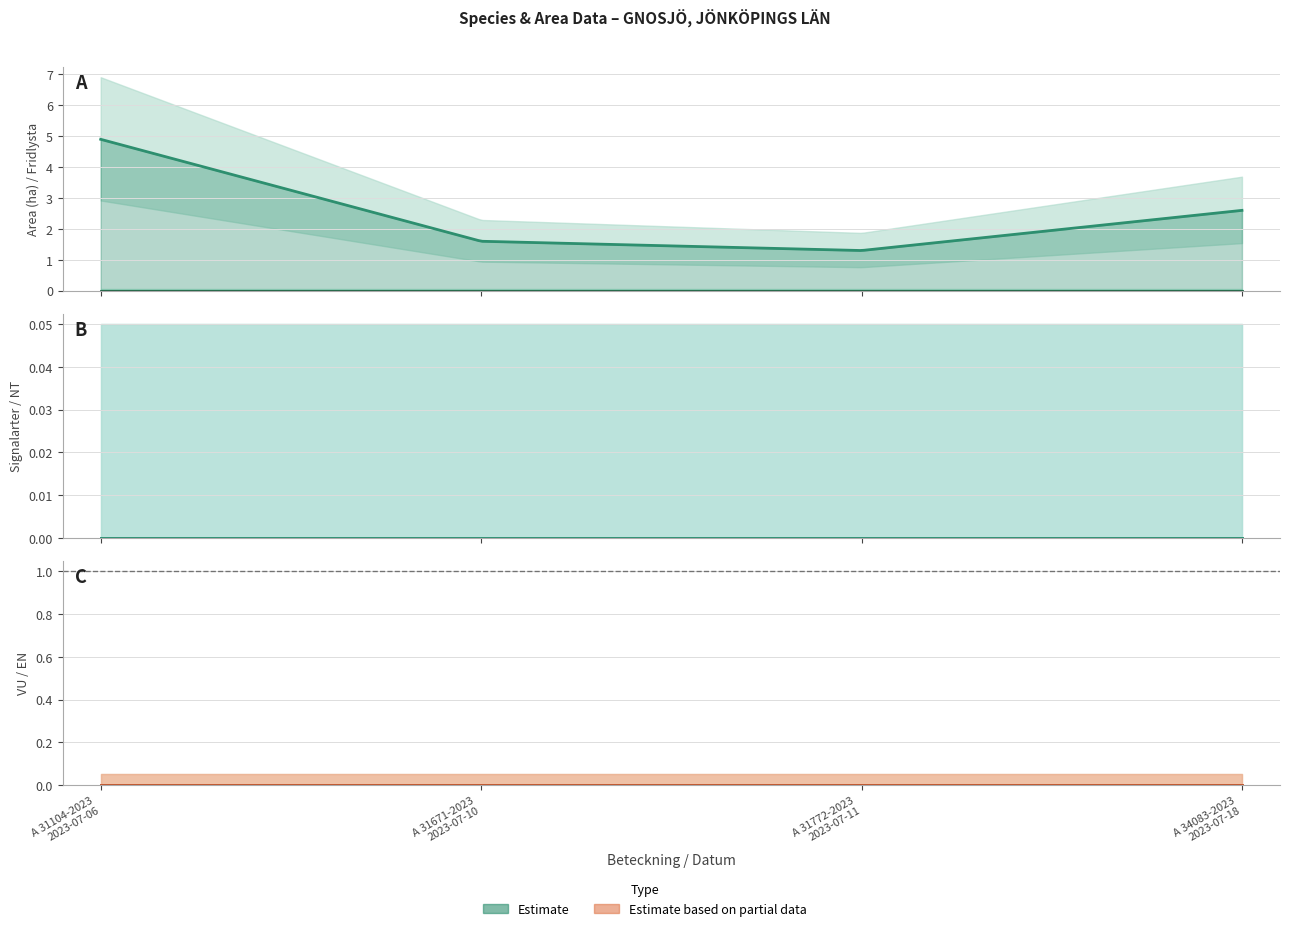

Does the chart display data point markers on the line(s)?

No